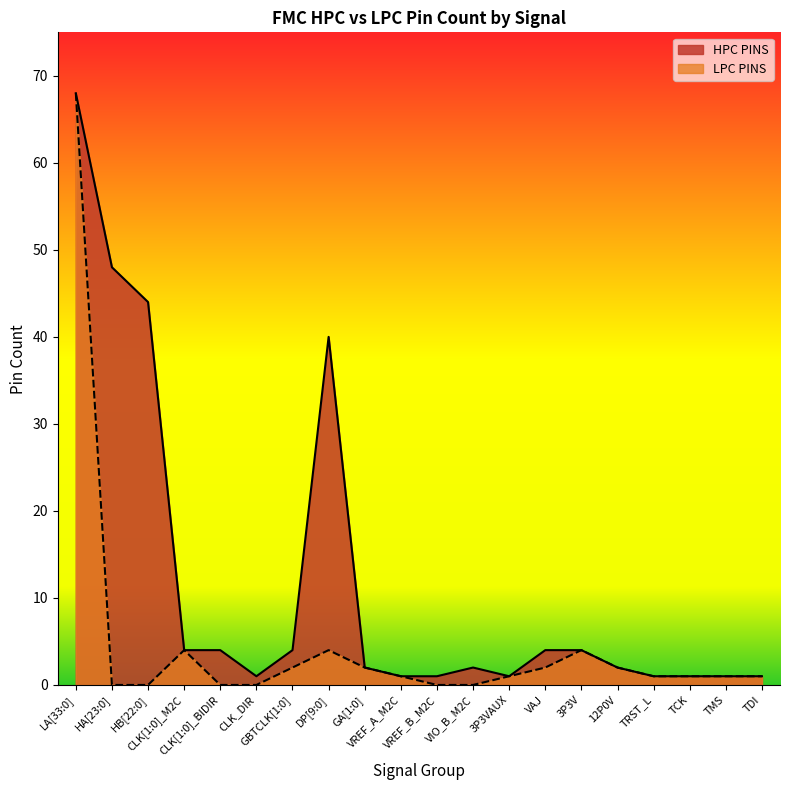

Count the number of categories in the chart.

20